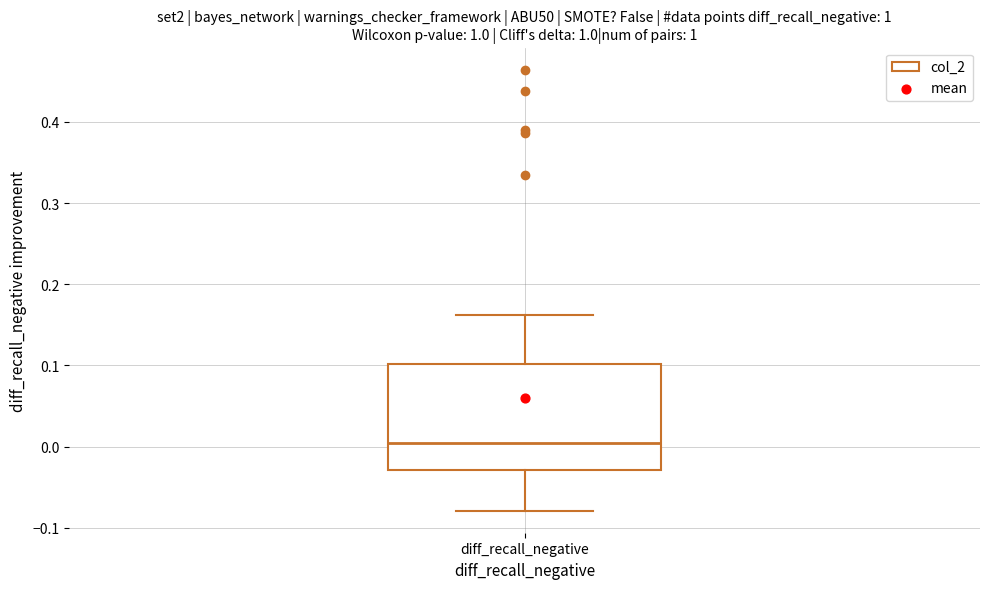

Read this box plot against the y-axis: the position of the median line, the range covered by the box, and the ends of both whiskers. The values are not printed on the chart, so give them approximately, as read against the axis.

median 0.00, box -0.03 to 0.10, whiskers -0.08 to 0.16